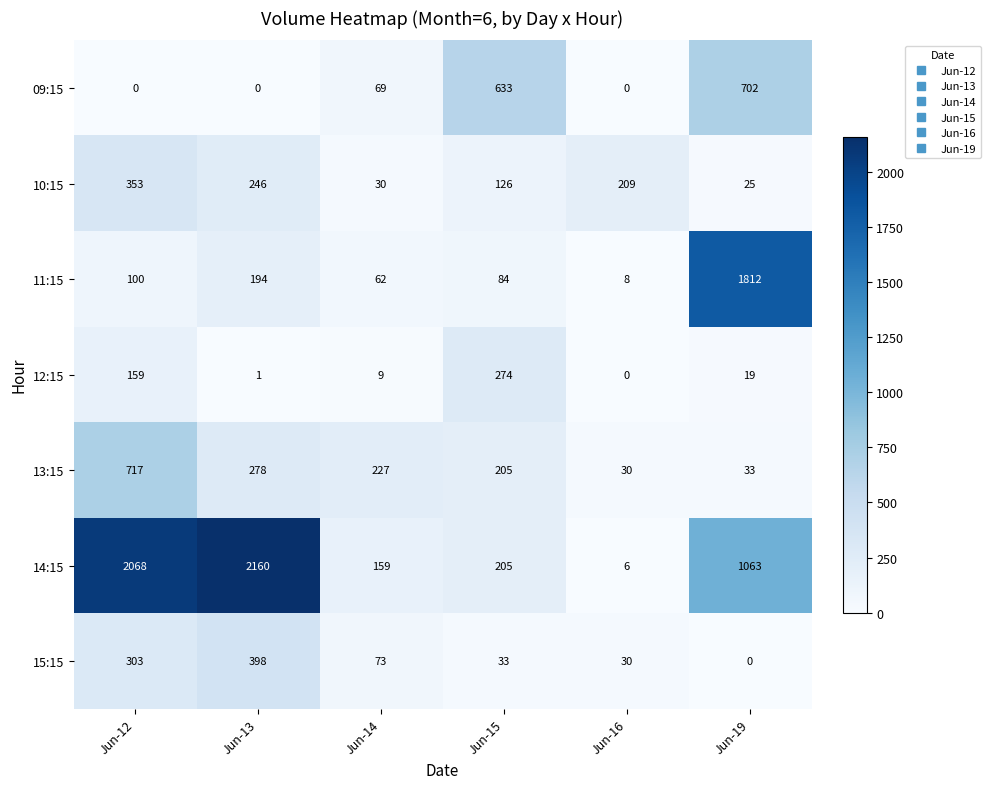

How many series are shown in this chart?

7